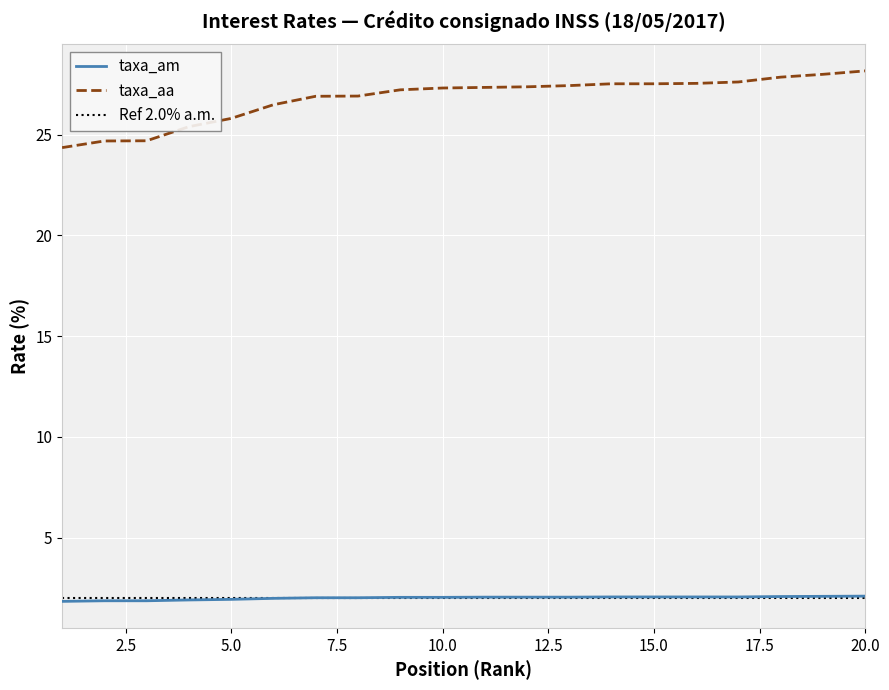

What is the difference between the maximum and second lowest values in the taxa_aa series?

3.5